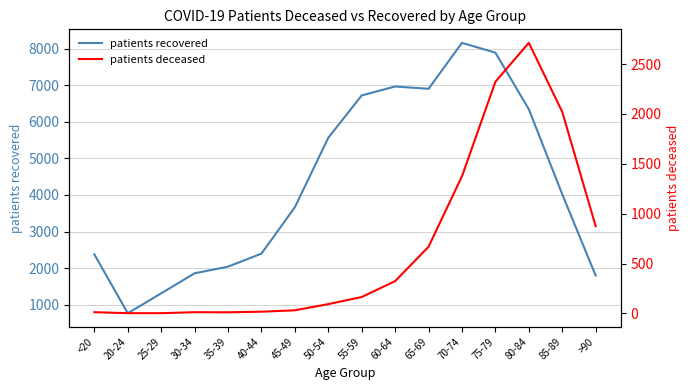

What are all the series names shown in the legend?

patients recovered, patients deceased